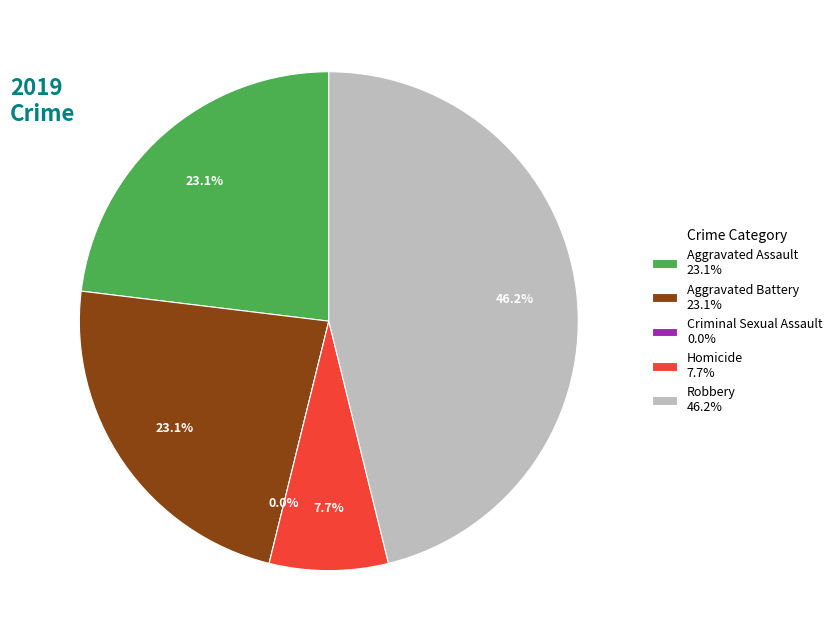

Which has a higher value, Homicide or Aggravated Assault?

Aggravated Assault